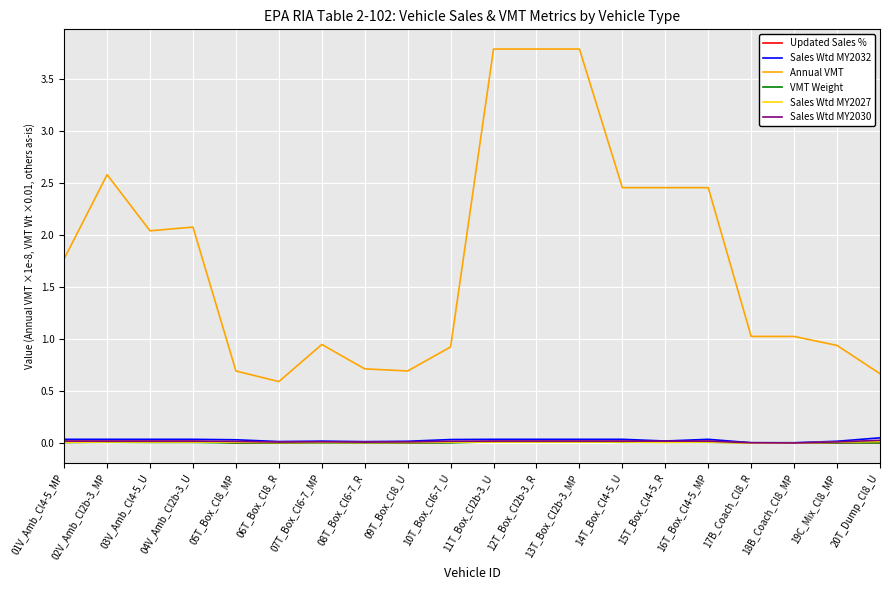

What is the total value across all series at 13T_Box_Cl2b-3_MP?

3.9